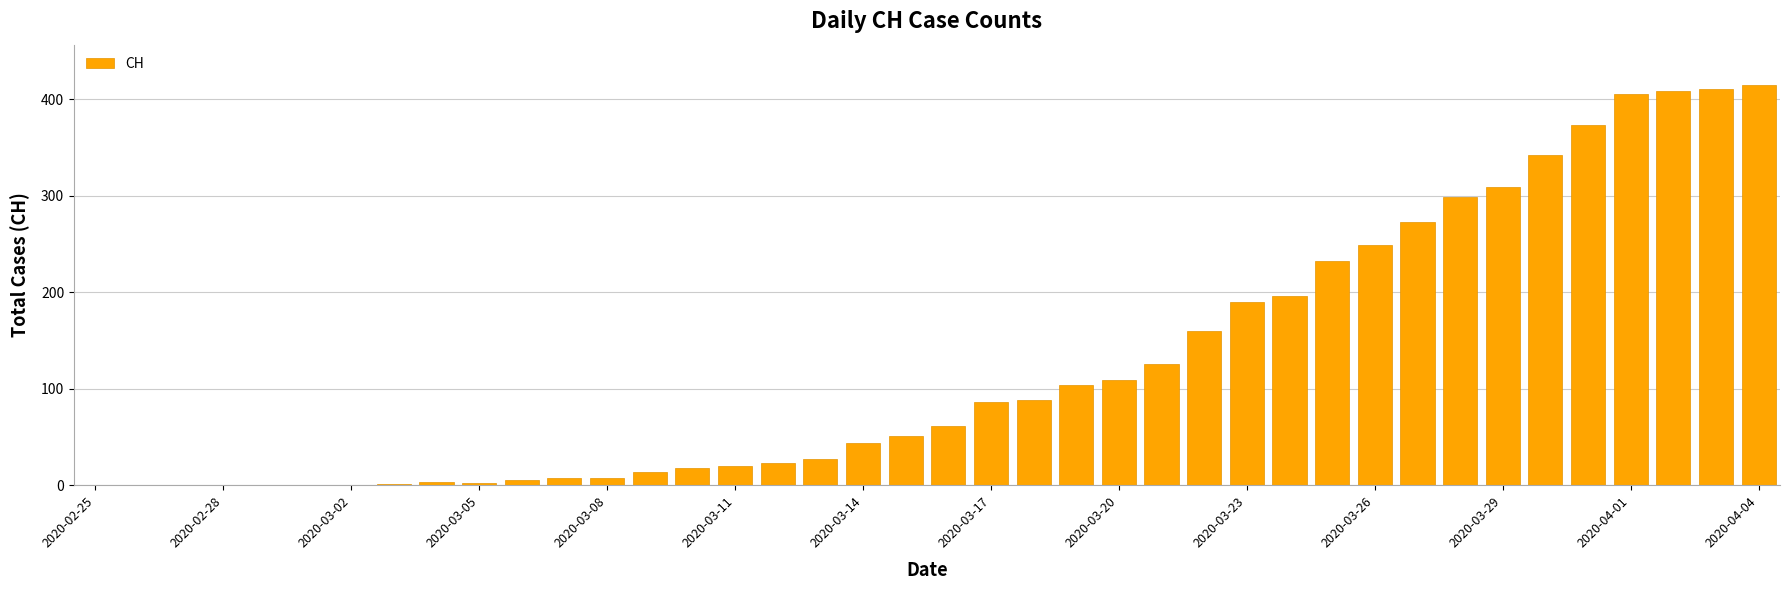

Count the number of data series in this chart.

1